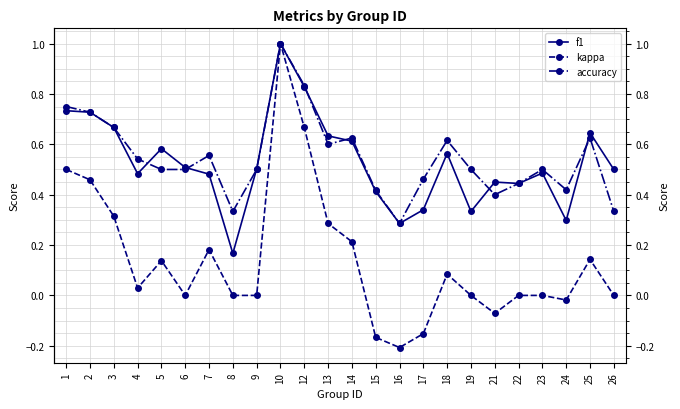

Which series changed the most between 1 and 15?

kappa